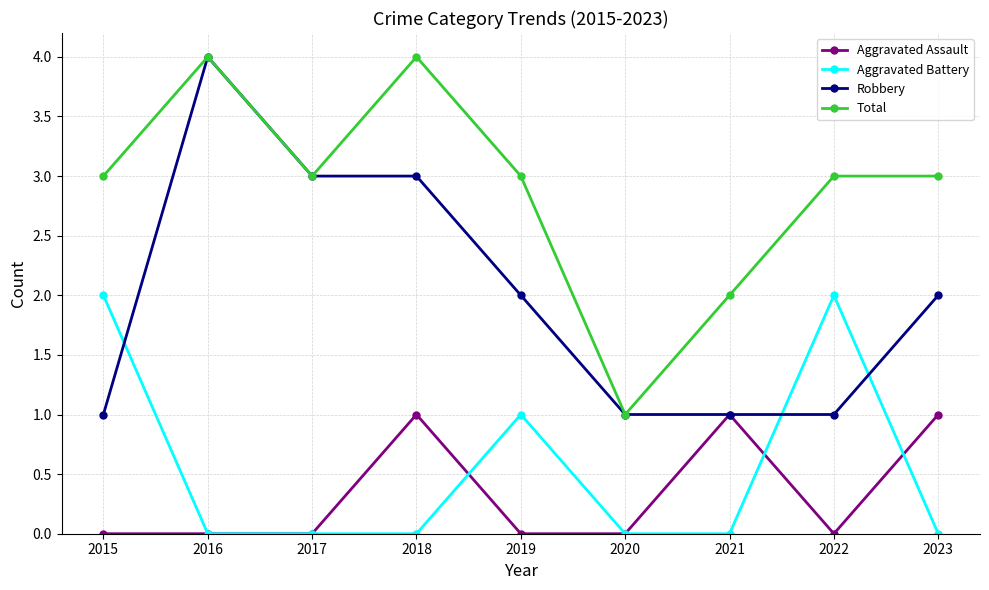

True or false: Total has more than 0 points higher than both neighbors.

True